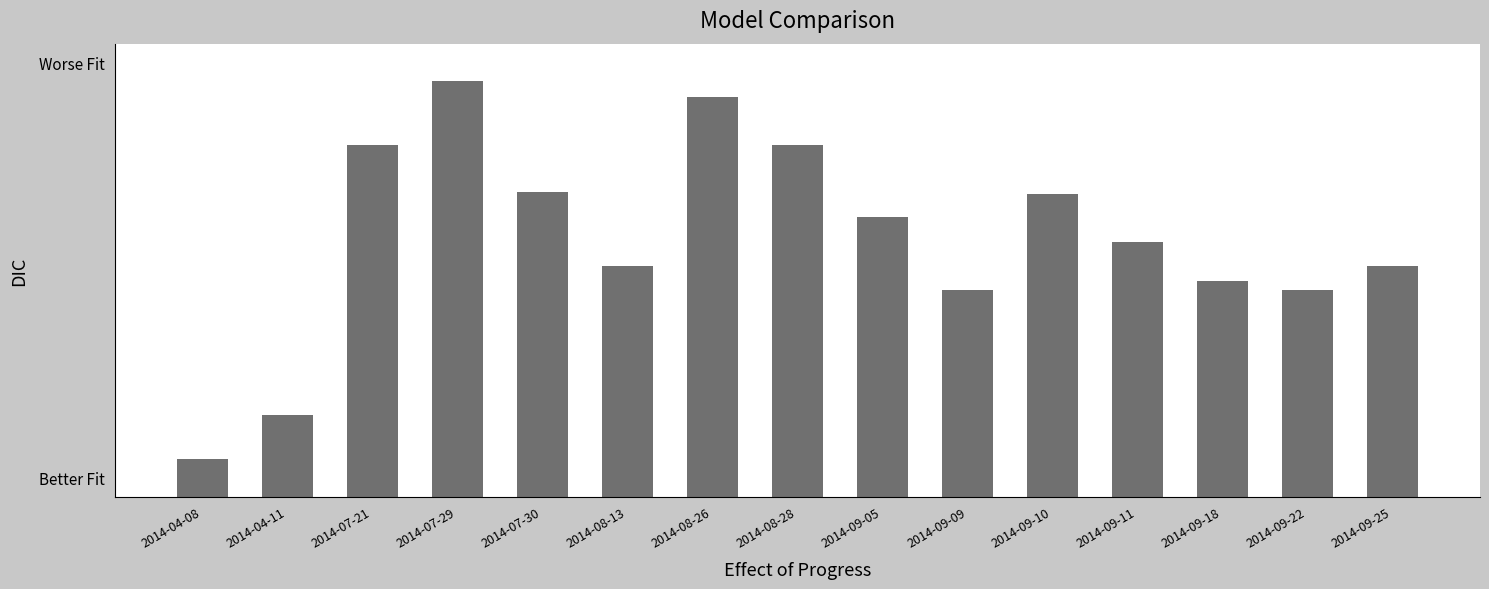

What is the smallest value displayed?

45.2